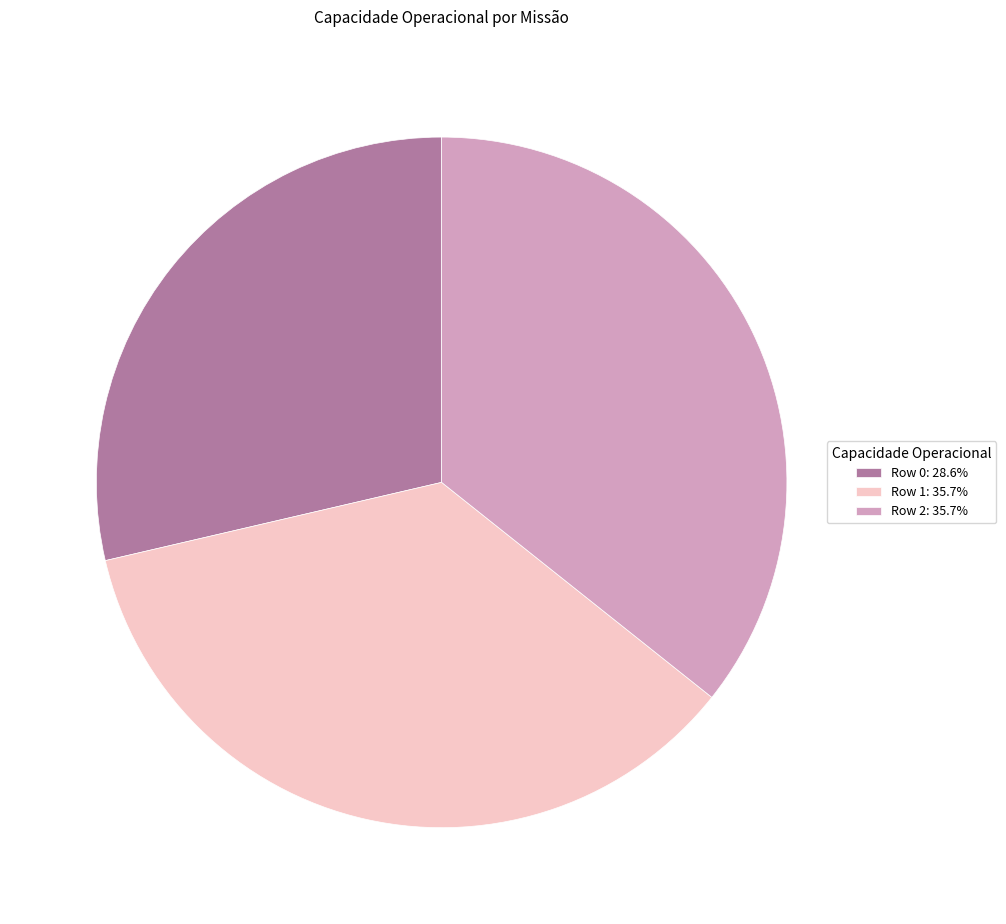

True or false: Row 2 accounts for 36% of the total.

True